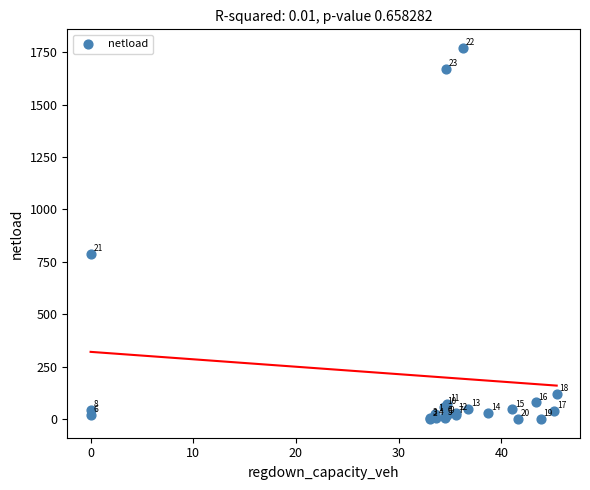

What Y value in the scatter plot is closest to 885?

789.3